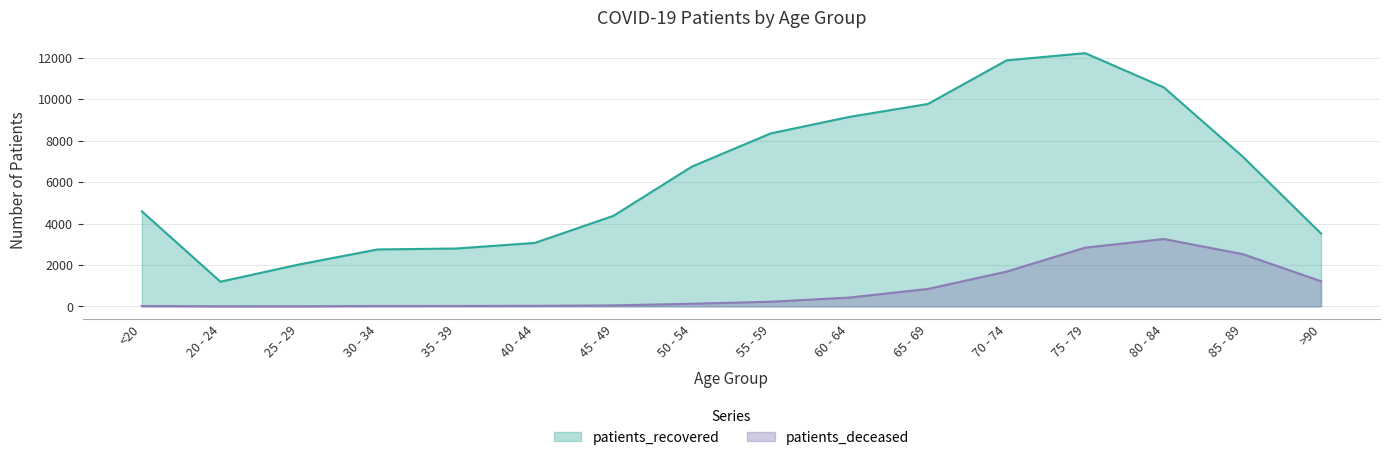

What is the total value across all series at 20 - 24?

1195